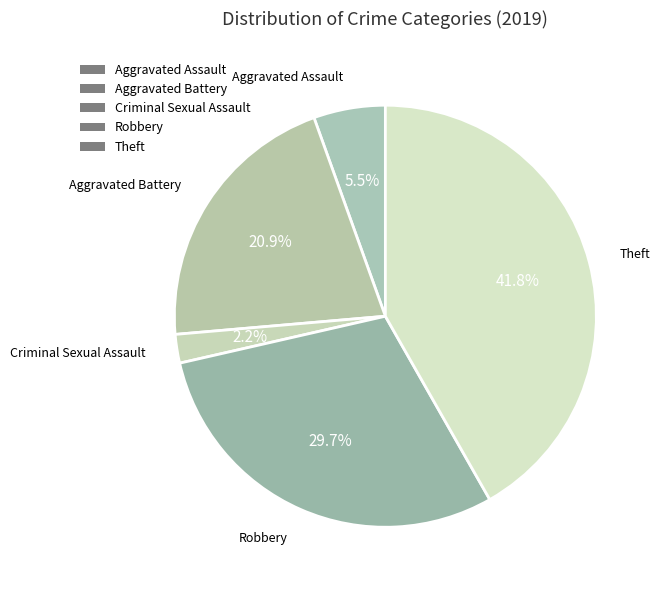

How many slices are in this pie chart?

5